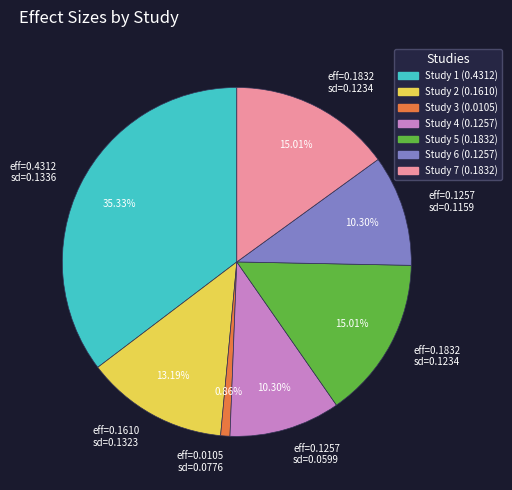

Does any single category account for the majority?

No